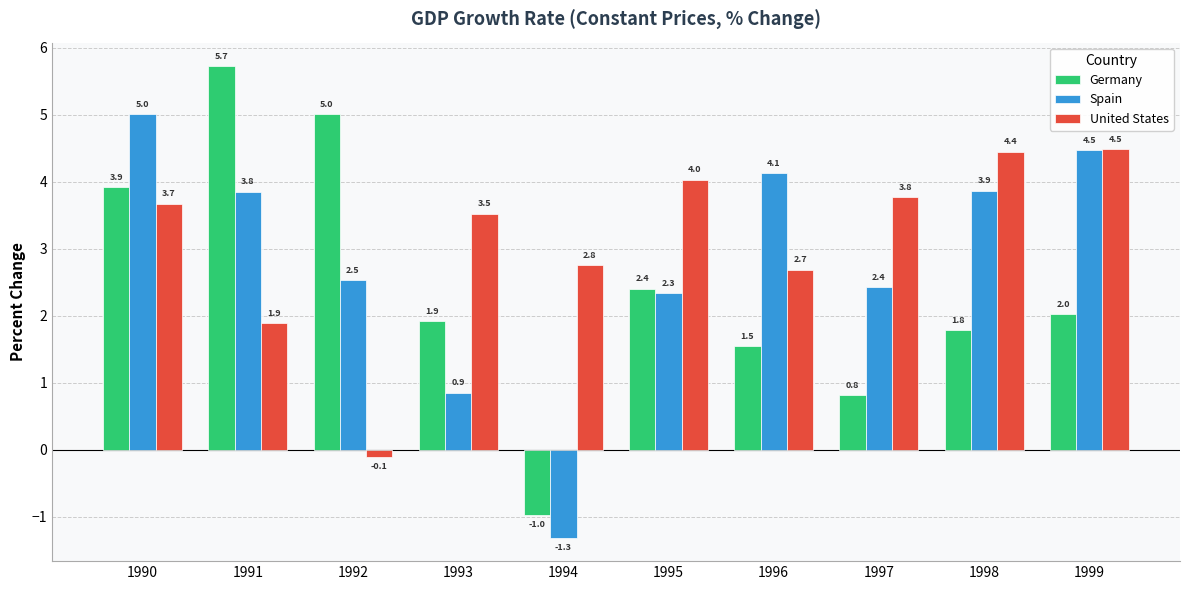

What is the value of the Spain bar at the 6th from the left?

2.3